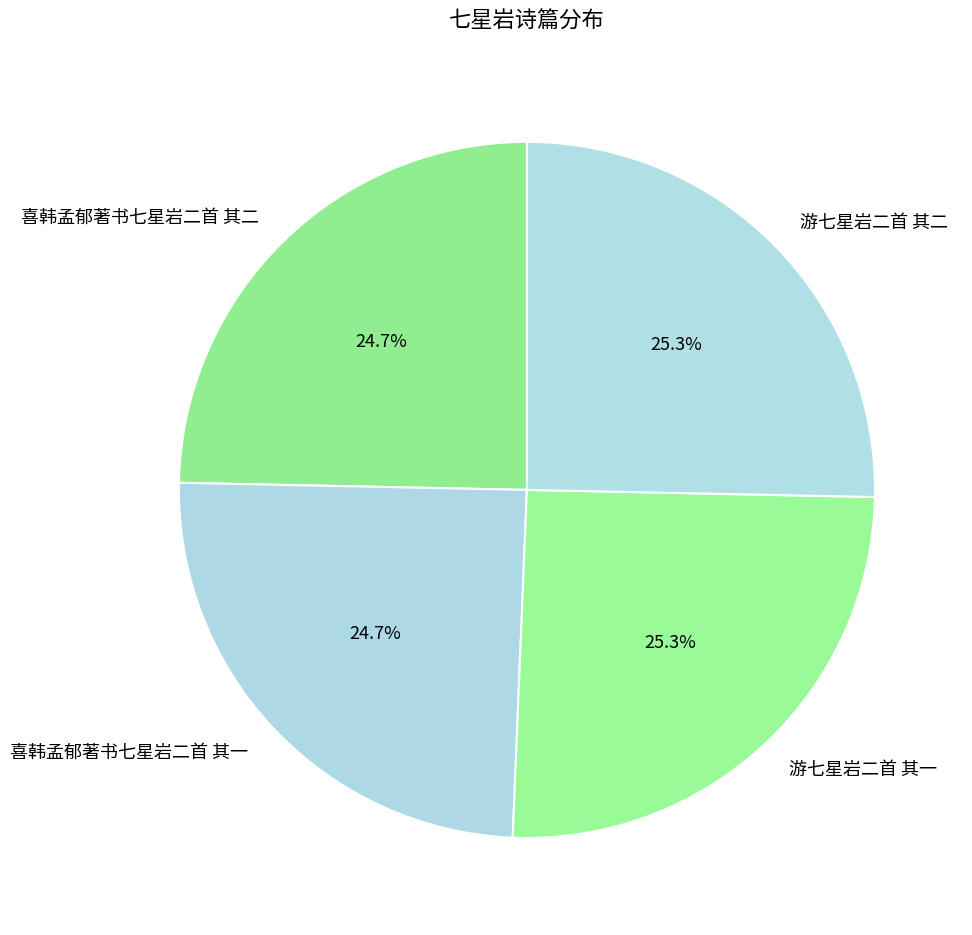

Approximately how many times larger is the value at 游七星岩二首 其二 compared to 游七星岩二首 其一?

1.0